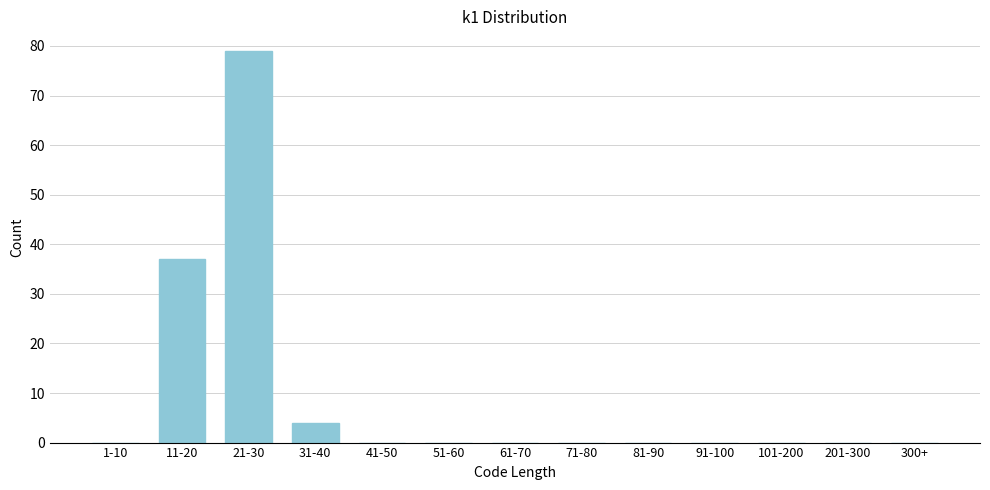

Reading right to left, extract all data points from this chart.

300+=0	201-300=0	101-200=0	91-100=0	81-90=0	71-80=0	61-70=0	51-60=0	41-50=0	31-40=4	21-30=79	11-20=37	1-10=0